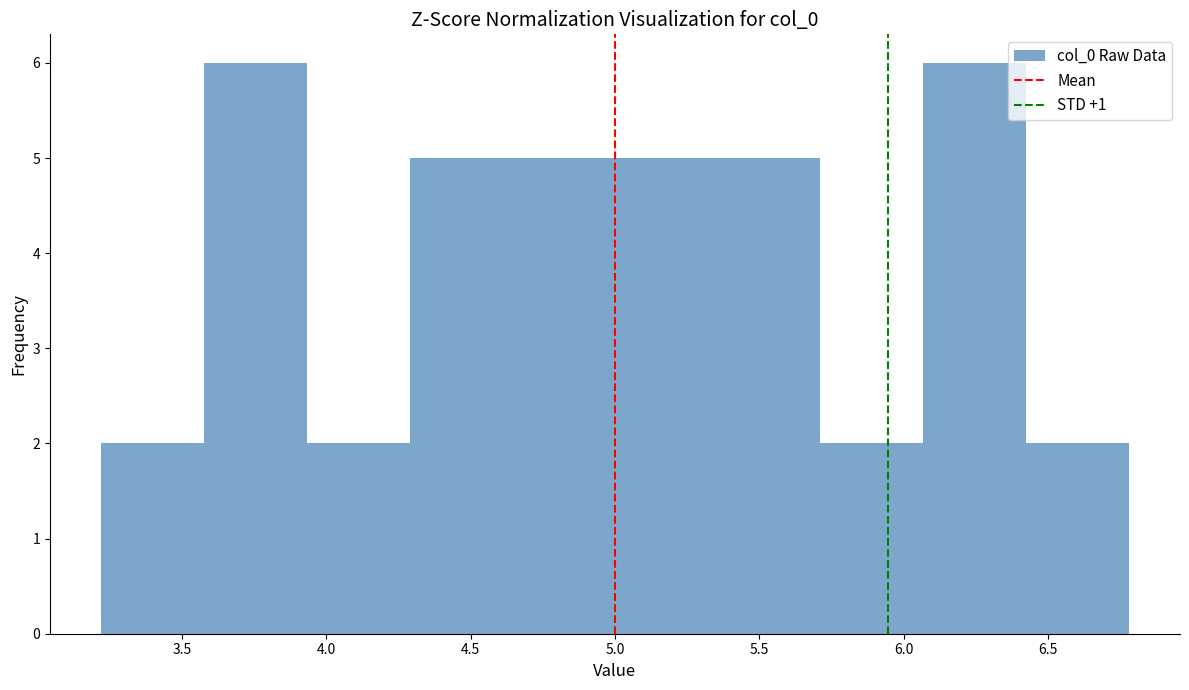

Reading left to right, transcribe this chart: for each bar, give the range it covers on the x-axis and its height. Neither the bar edges nor the heights are printed on the chart, so give them approximately, as read against the axes.

3.20 to 3.60: 2
3.60 to 3.95: 6
3.95 to 4.30: 2
4.30 to 4.65: 5
4.65 to 5.00: 5
5.00 to 5.35: 5
5.35 to 5.70: 5
5.70 to 6.05: 2
6.05 to 6.40: 6
6.40 to 6.80: 2